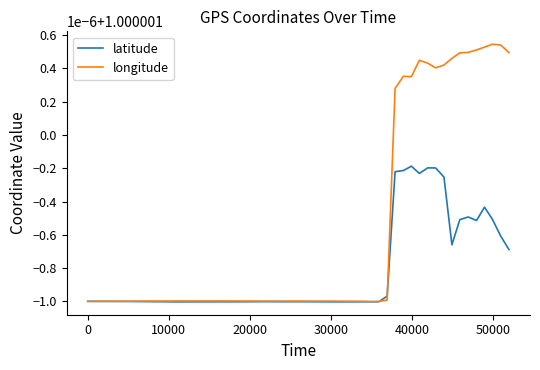

How many times do latitude and longitude cross each other?

2